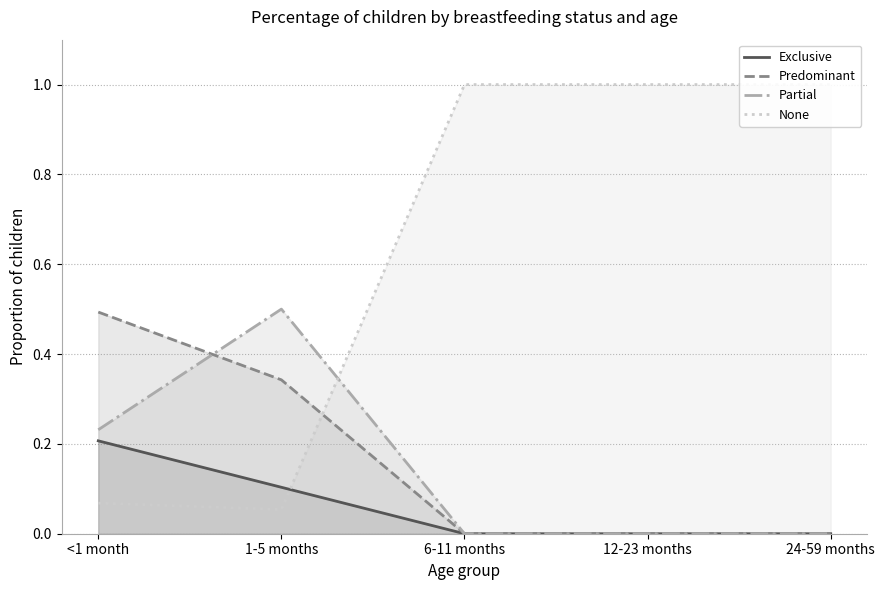

What is the sum of the None values at 1-5 months and 12-23 months?

1.1